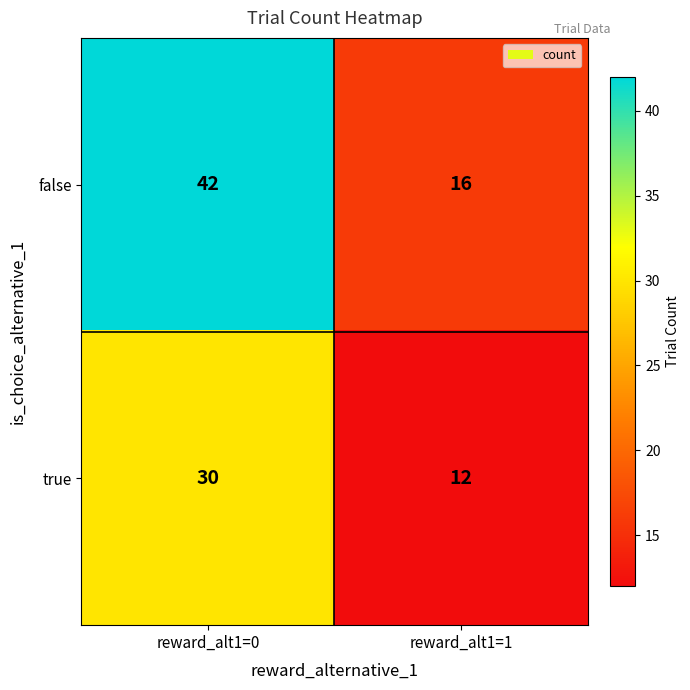

Read the false value at reward_alt1=1.

16